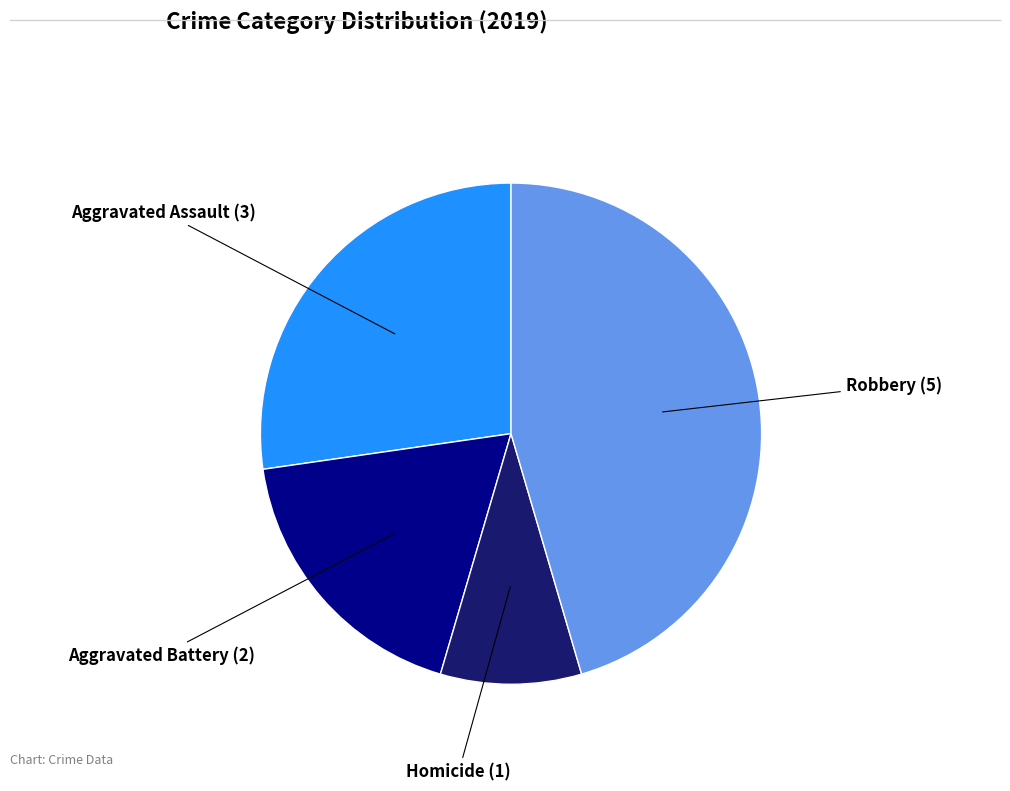

Does any single category account for the majority?

No